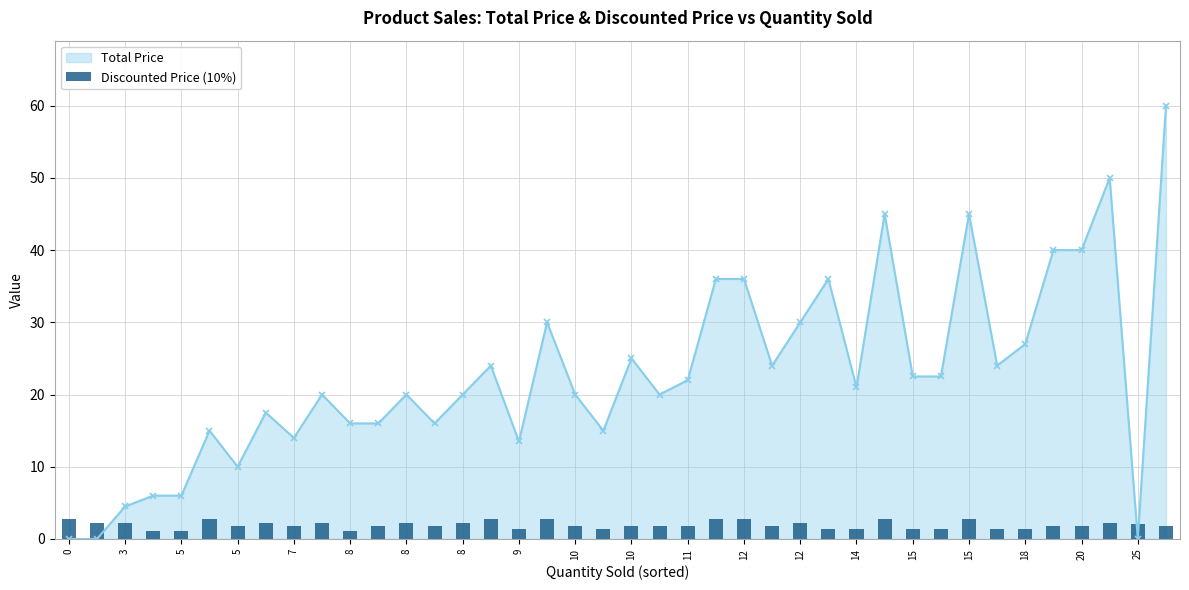

The value at 20 is 1.8. True or false?

True